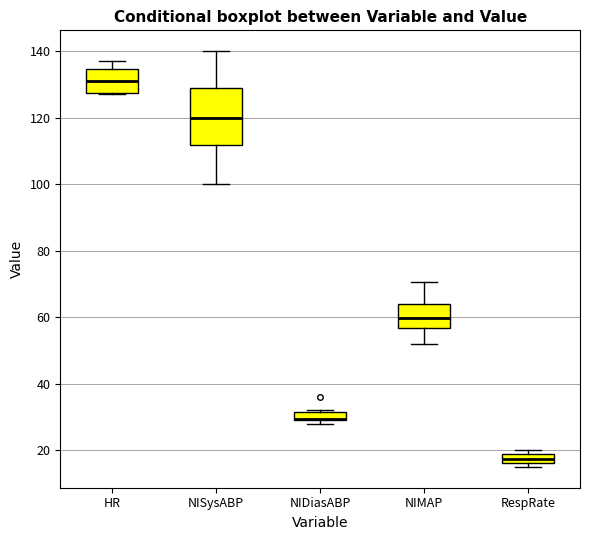

Which box is the tallest, from its lower edge to its upper edge?

NISysABP